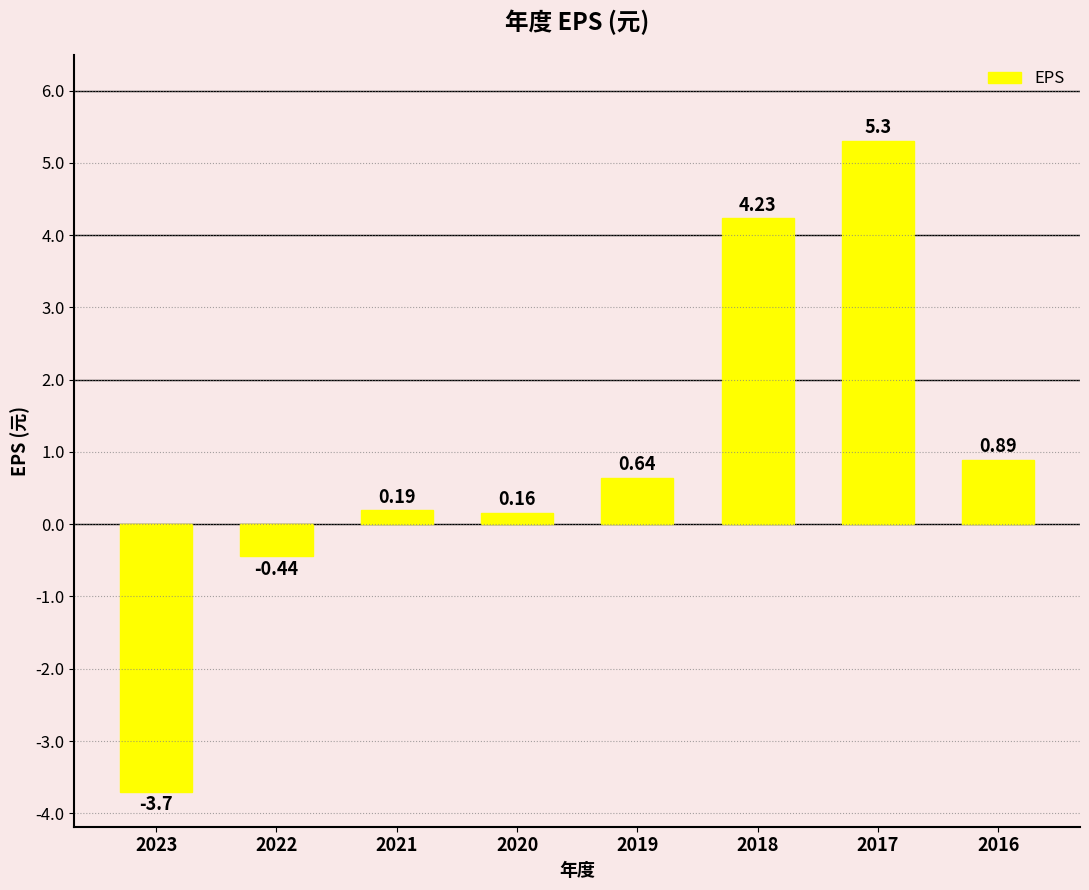

The value at 2023 is -0.8. True or false?

False